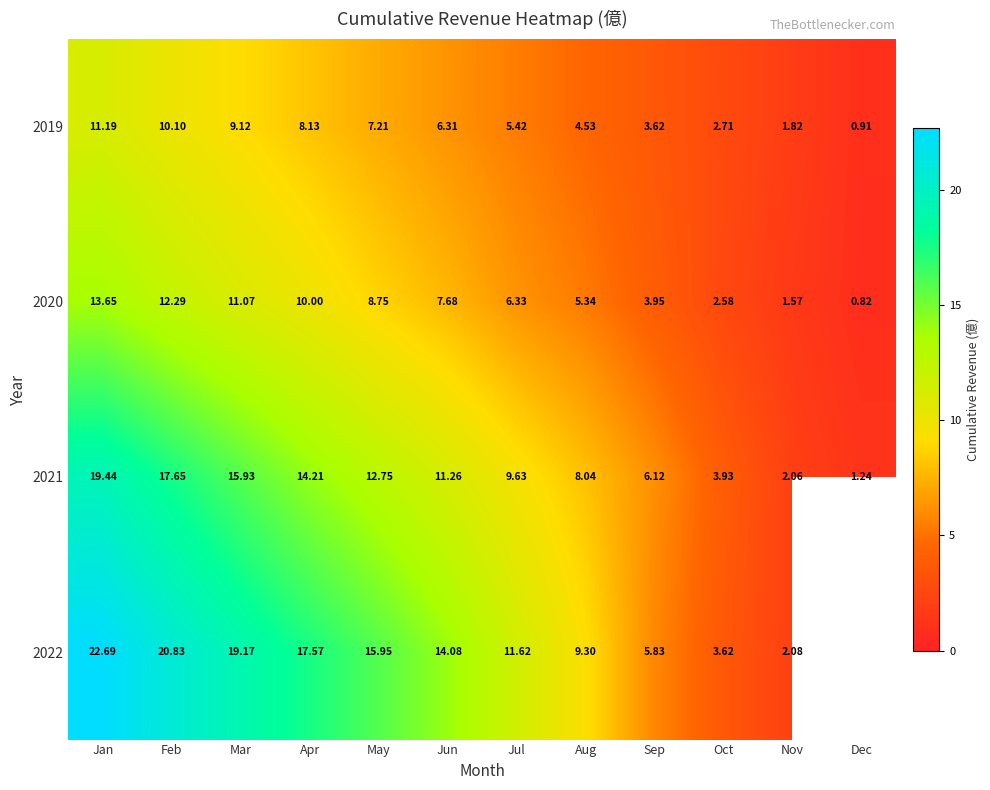

At which label does 2020 reach its minimum?

Dec